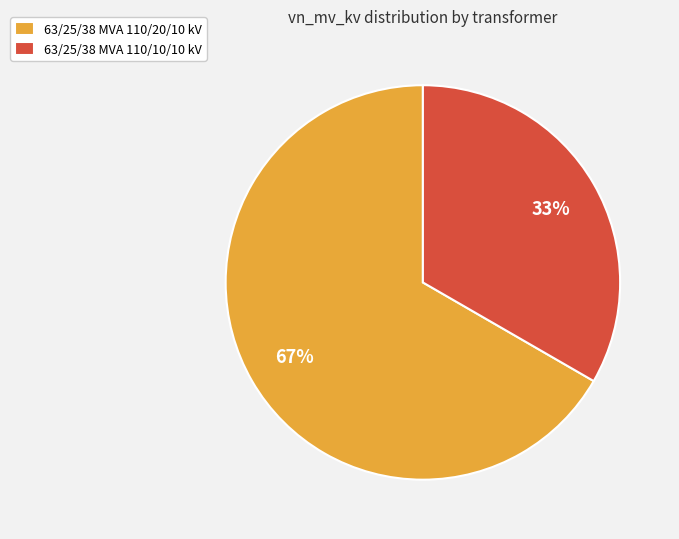

True or false: 63/25/38 MVA 110/20/10 kV accounts for 76% of the total.

False